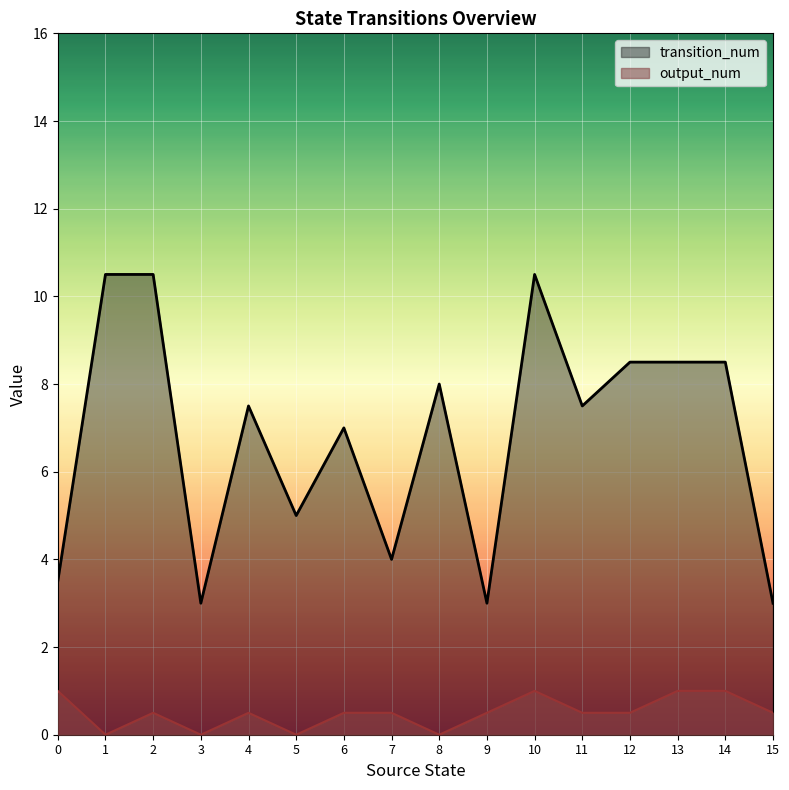

True or false: output_num and transition_num intersect in this chart.

False